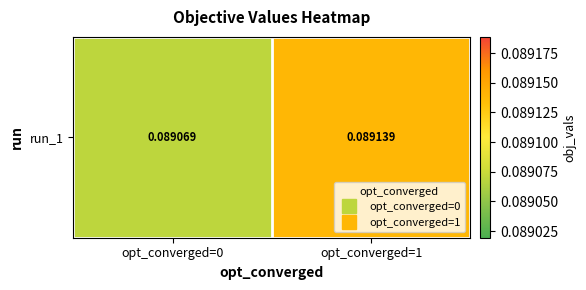

Reading left to right, what are all the values shown in this chart?

0.1	0.1